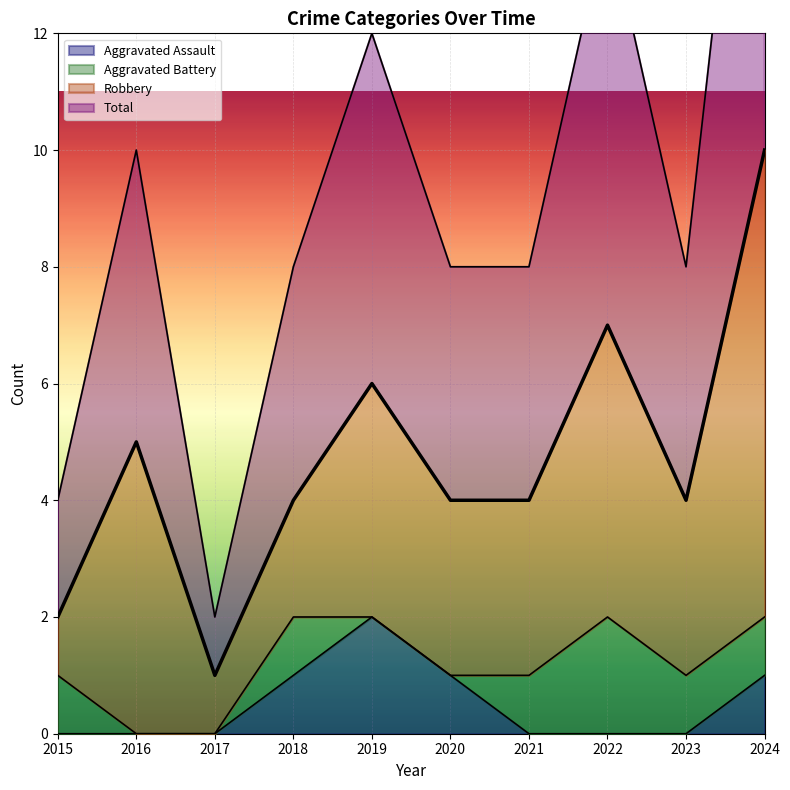

How many lines are shown in the chart?

2